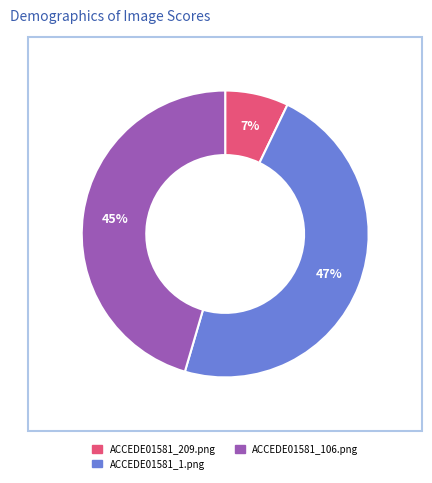

Which has a higher value, ACCEDE01581_1.png or ACCEDE01581_106.png?

ACCEDE01581_1.png